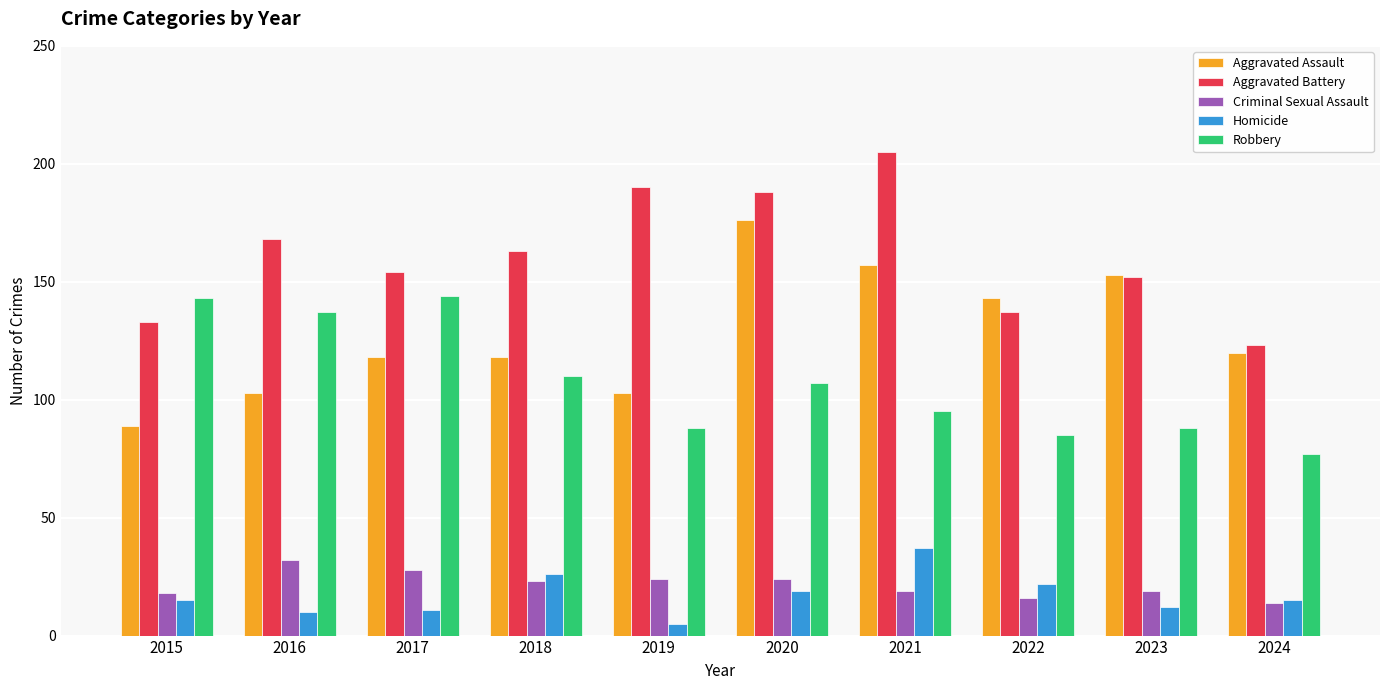

What is the minimum value shown in the chart?

5